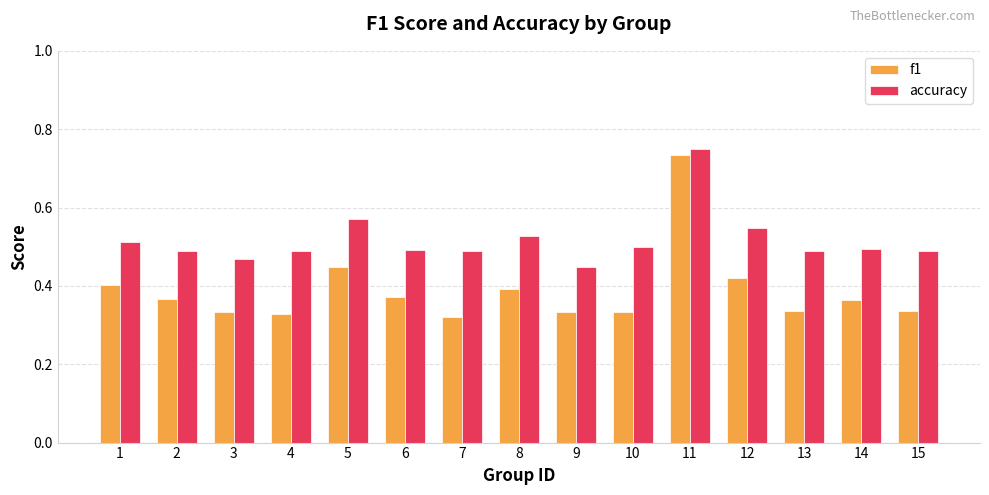

What is the difference between the highest and lowest values at 10?

0.2